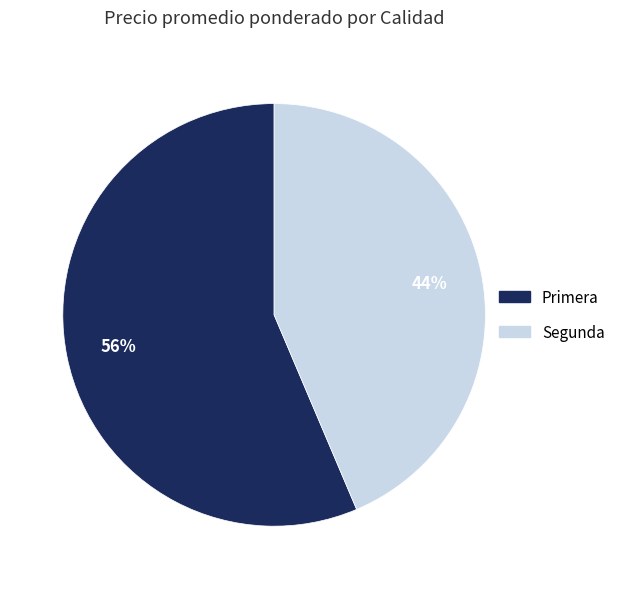

The Segunda slice represents 58% of the pie. True or false?

False